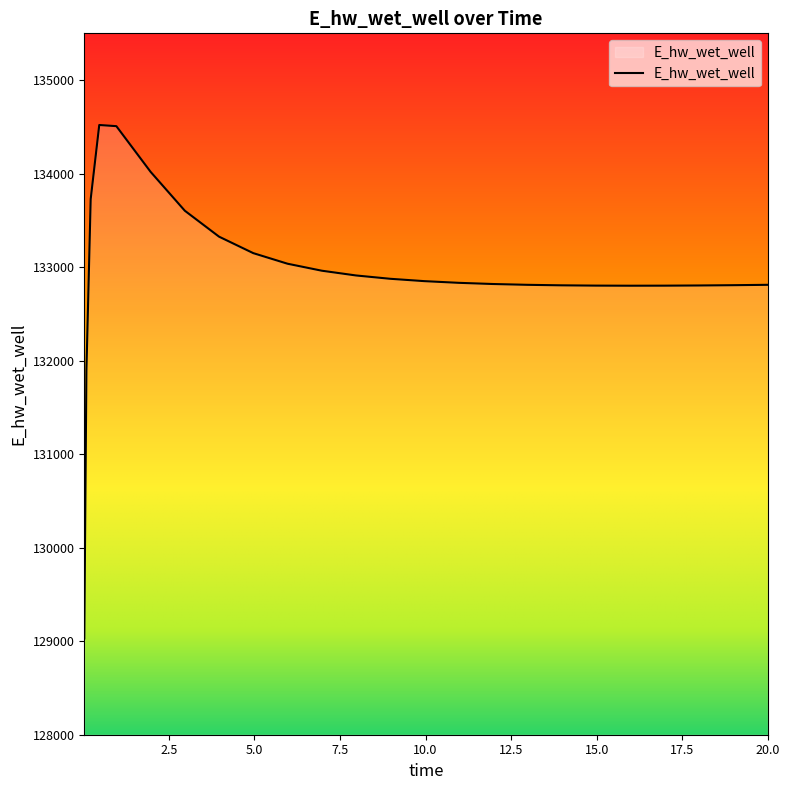

What is the difference between the maximum and minimum values?

5489.8